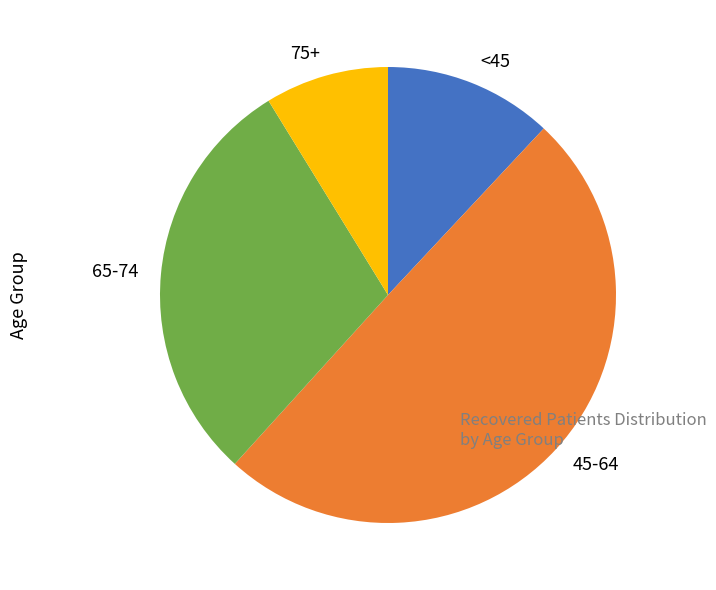

Is 75+ the majority of the pie?

No